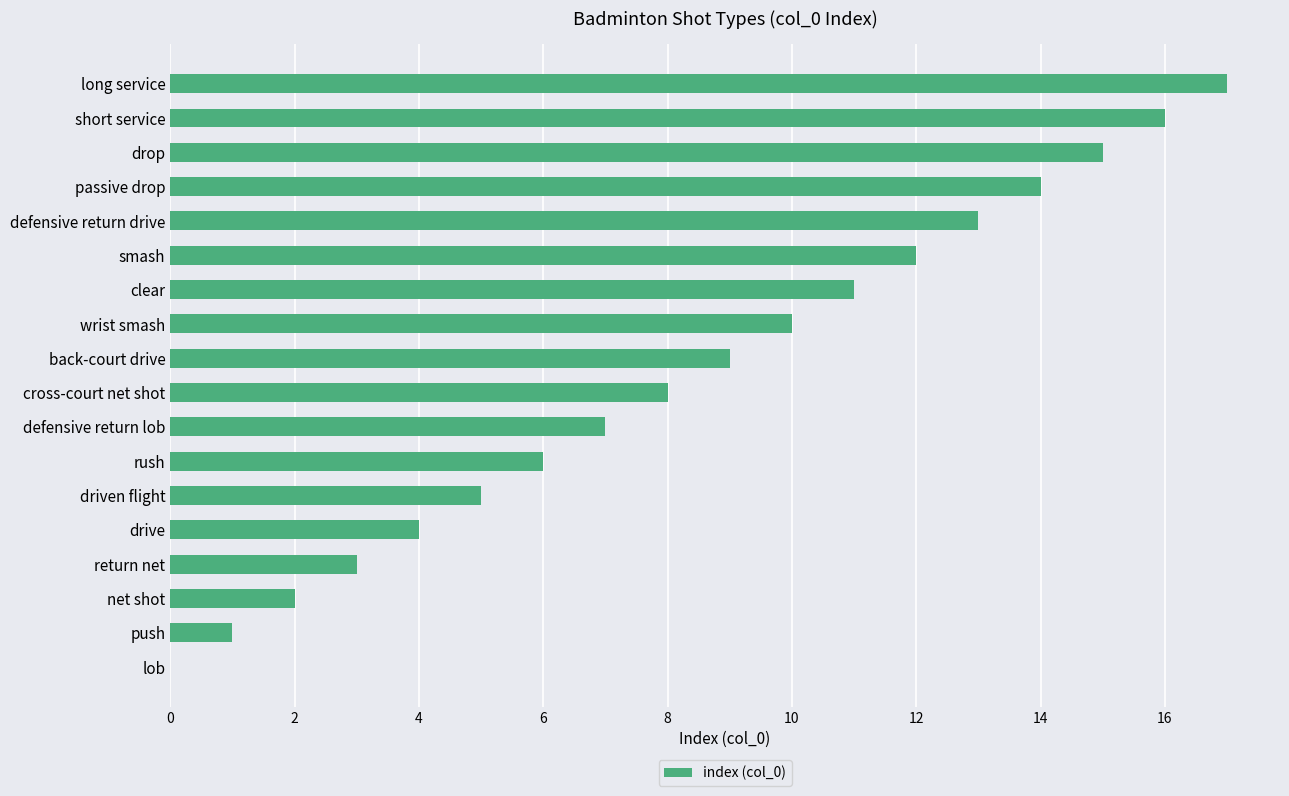

Between drop and long service, which is larger?

long service